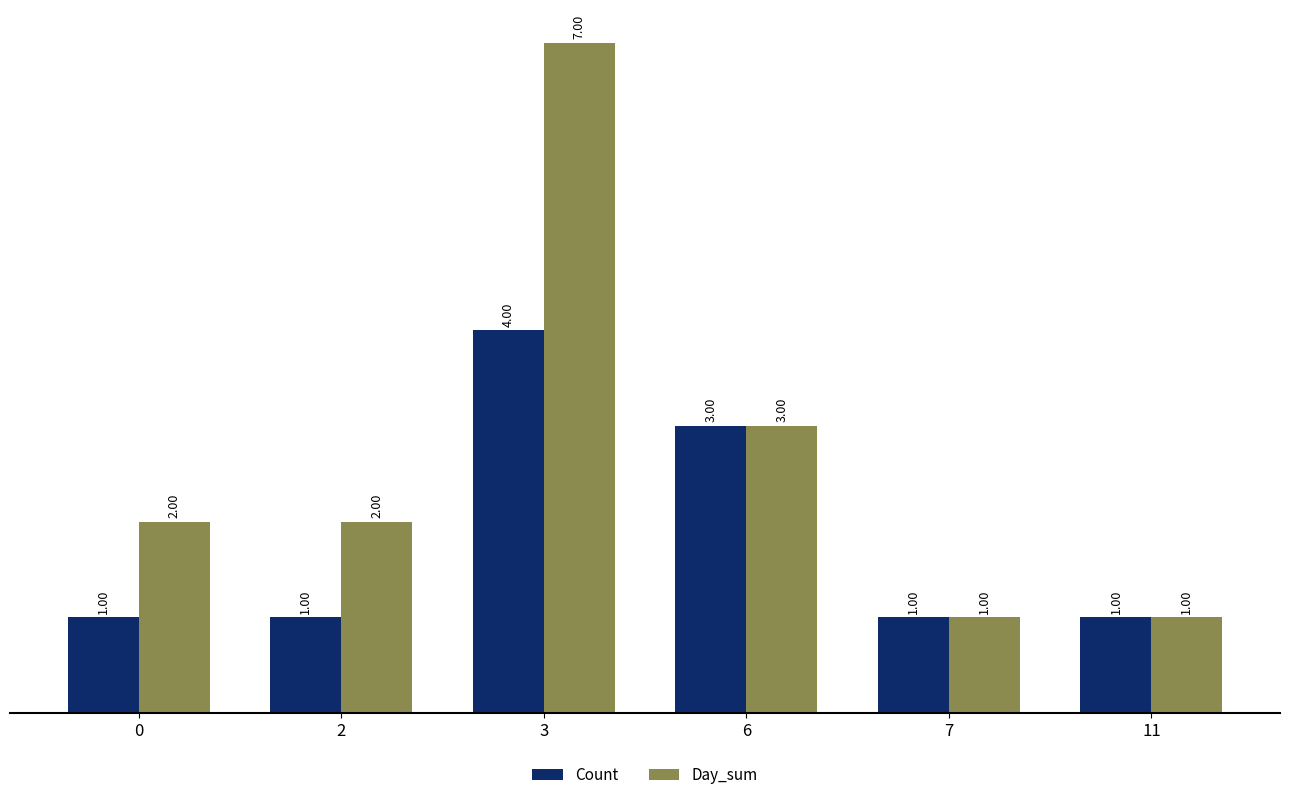

What are all the series names shown in the legend?

Count, Day_sum